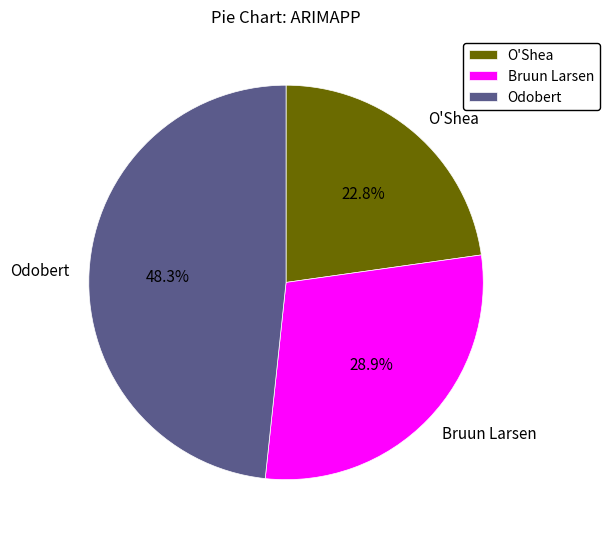

What percentage is the Odobert slice, to the nearest percent?

48%